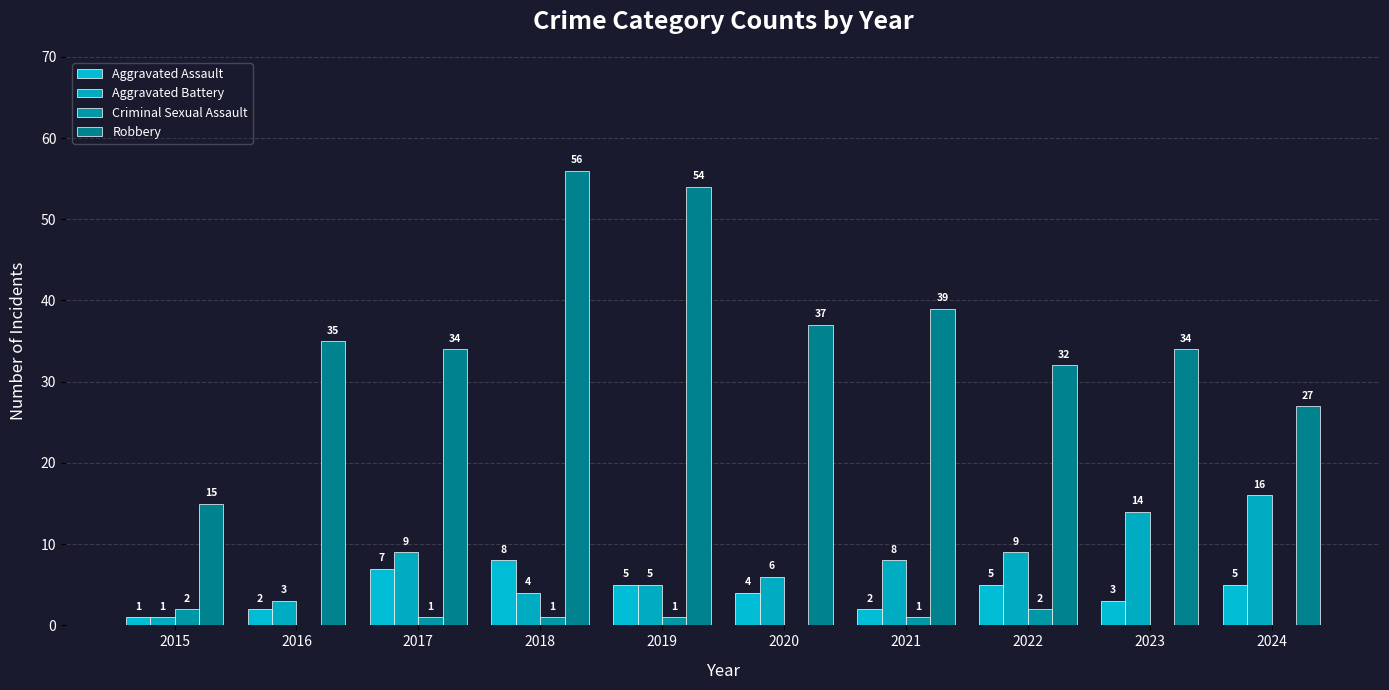

The Criminal Sexual Assault series shows 0 at 2020. True or false?

True